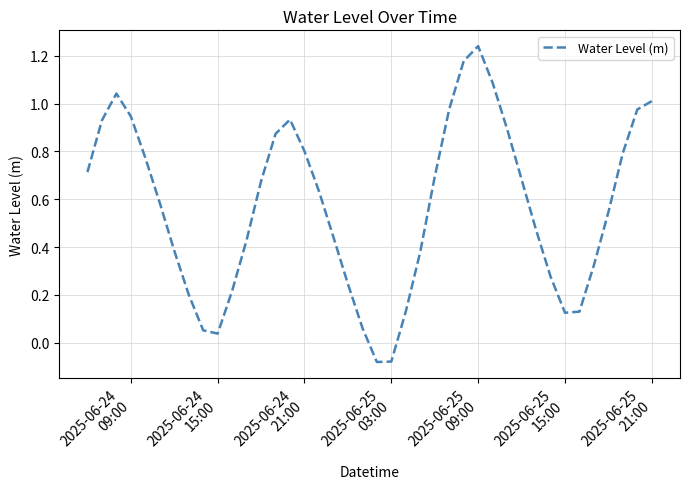

Is this an area chart (filled region under the line)?

No